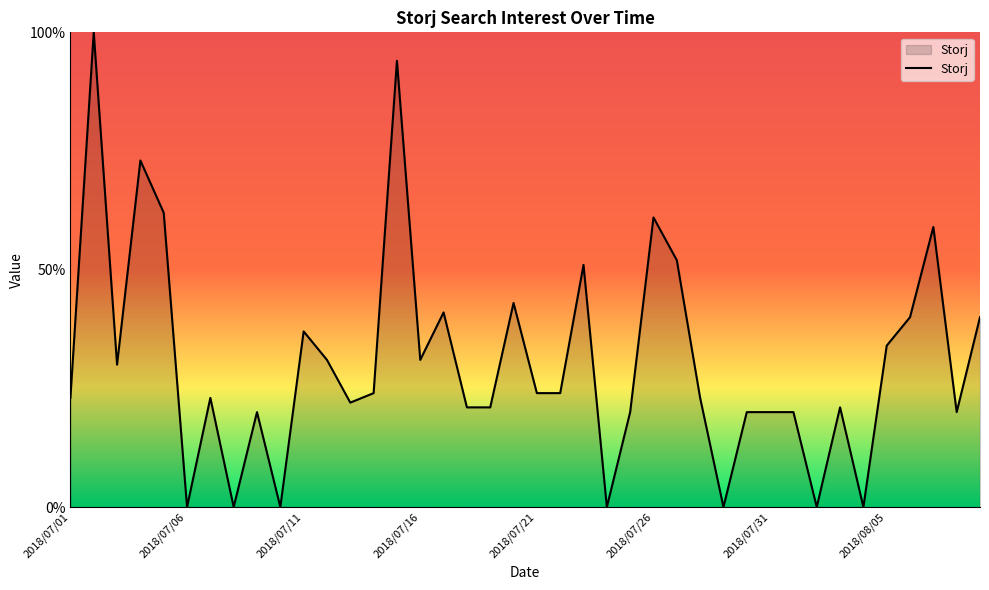

What is the sum of all values?

1225